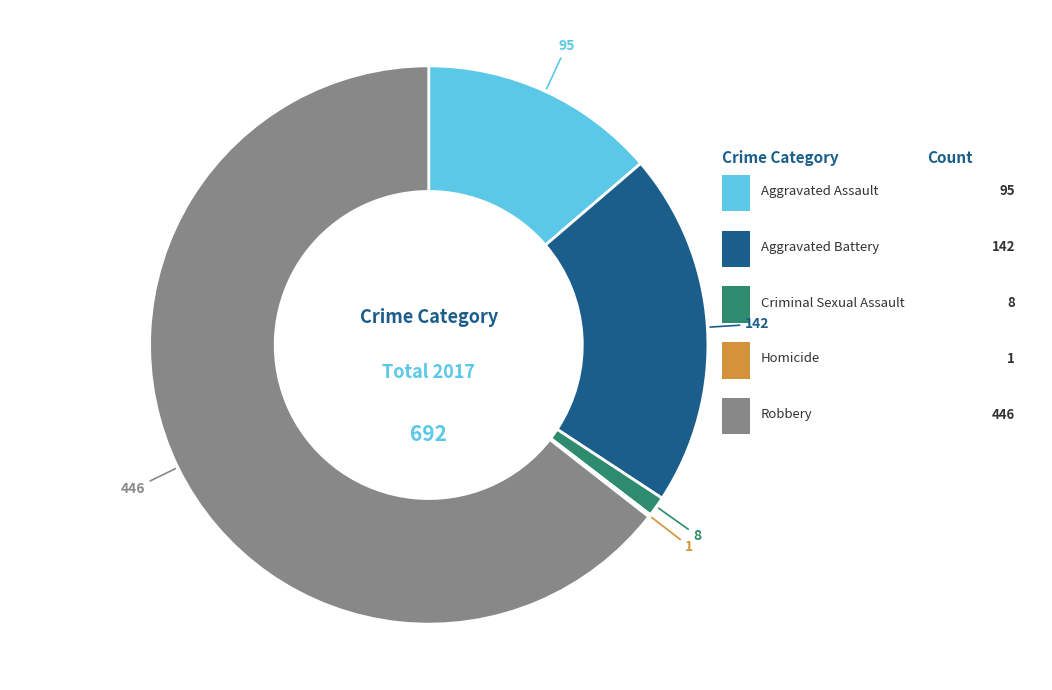

Is there a majority slice in this chart?

Yes